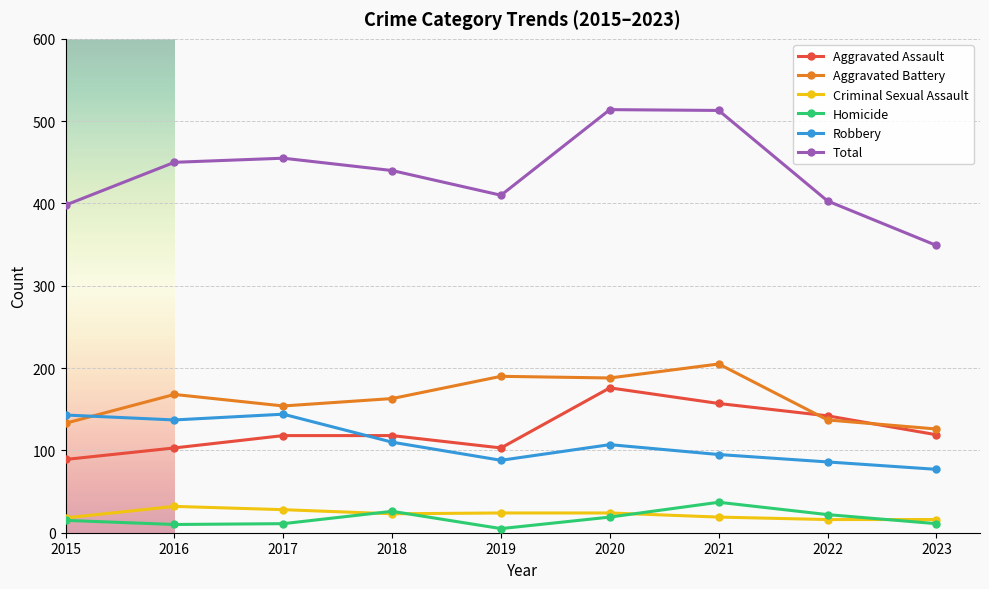

Rank the series at 2023 from lowest to highest value.

Homicide, Criminal Sexual Assault, Robbery, Aggravated Assault, Aggravated Battery, Total